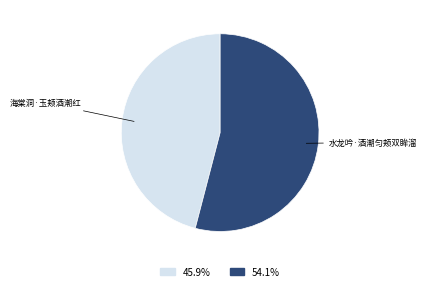

Is there any slice that represents more than half of the pie?

Yes